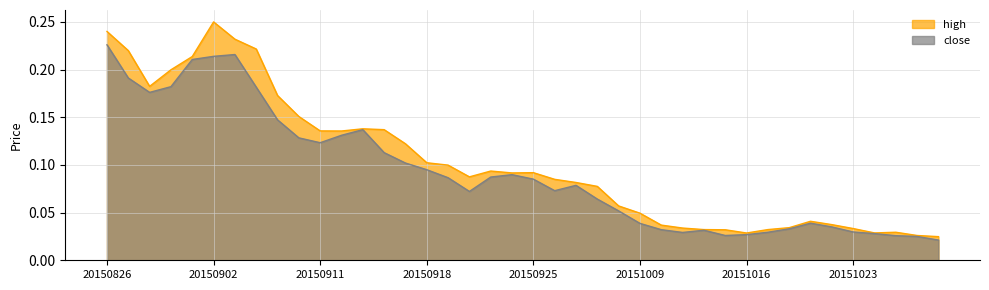

List the series in order of their peak value, highest first.

high, close